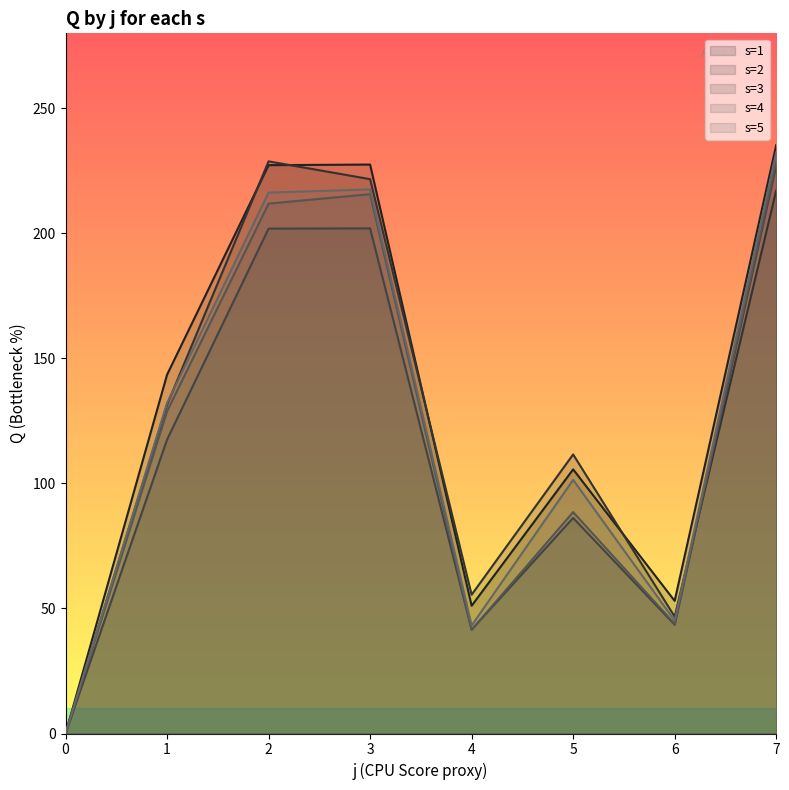

The value of s=2 at 5 is 48.5. True or false?

False